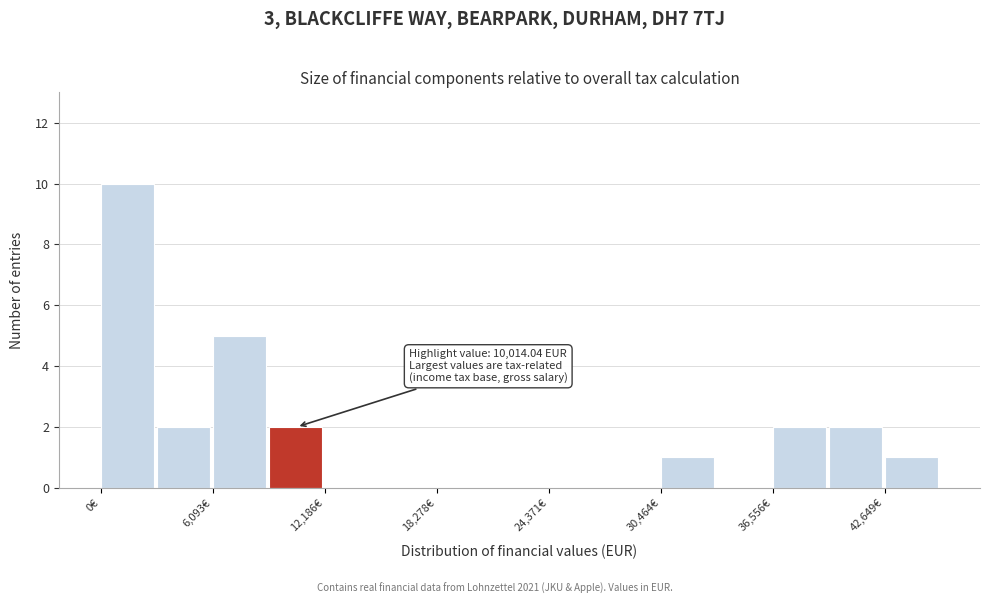

Read against the x-axis, roughly where is the centre of the tallest bar?

1000